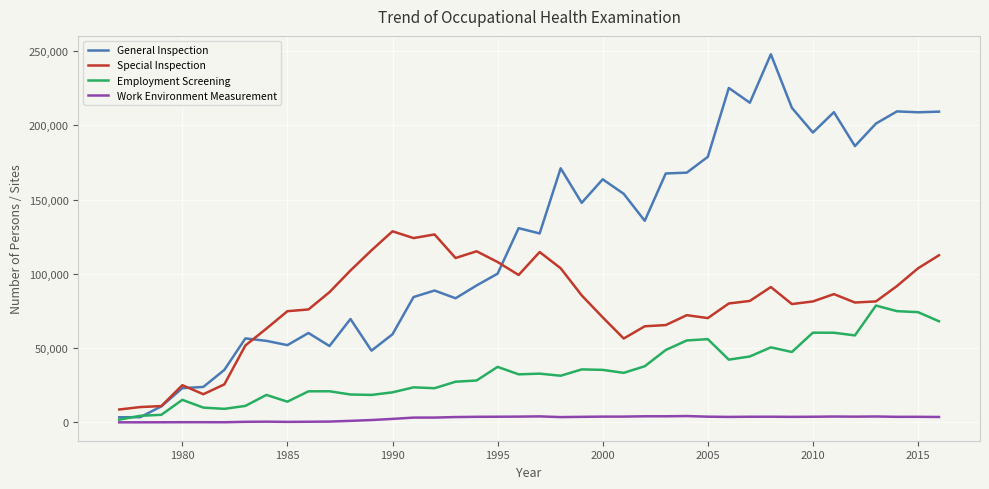

Which series has the widest spread of values?

General Inspection